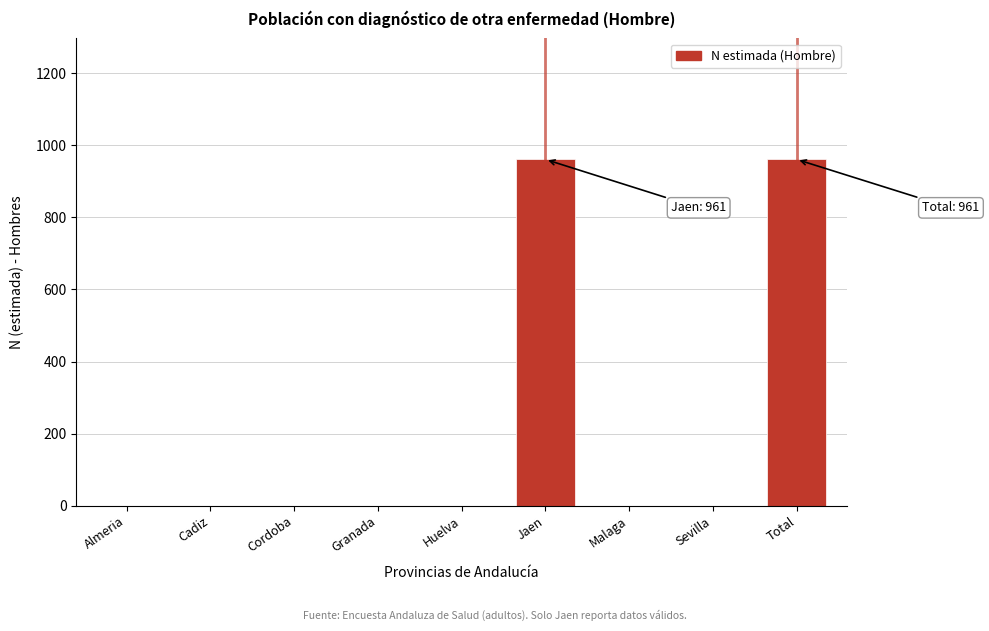

Reading left to right, extract all data points from this chart.

Almeria=0	Cadiz=0	Cordoba=0	Granada=0	Huelva=0	Jaen=961	Malaga=0	Sevilla=0	Total=961